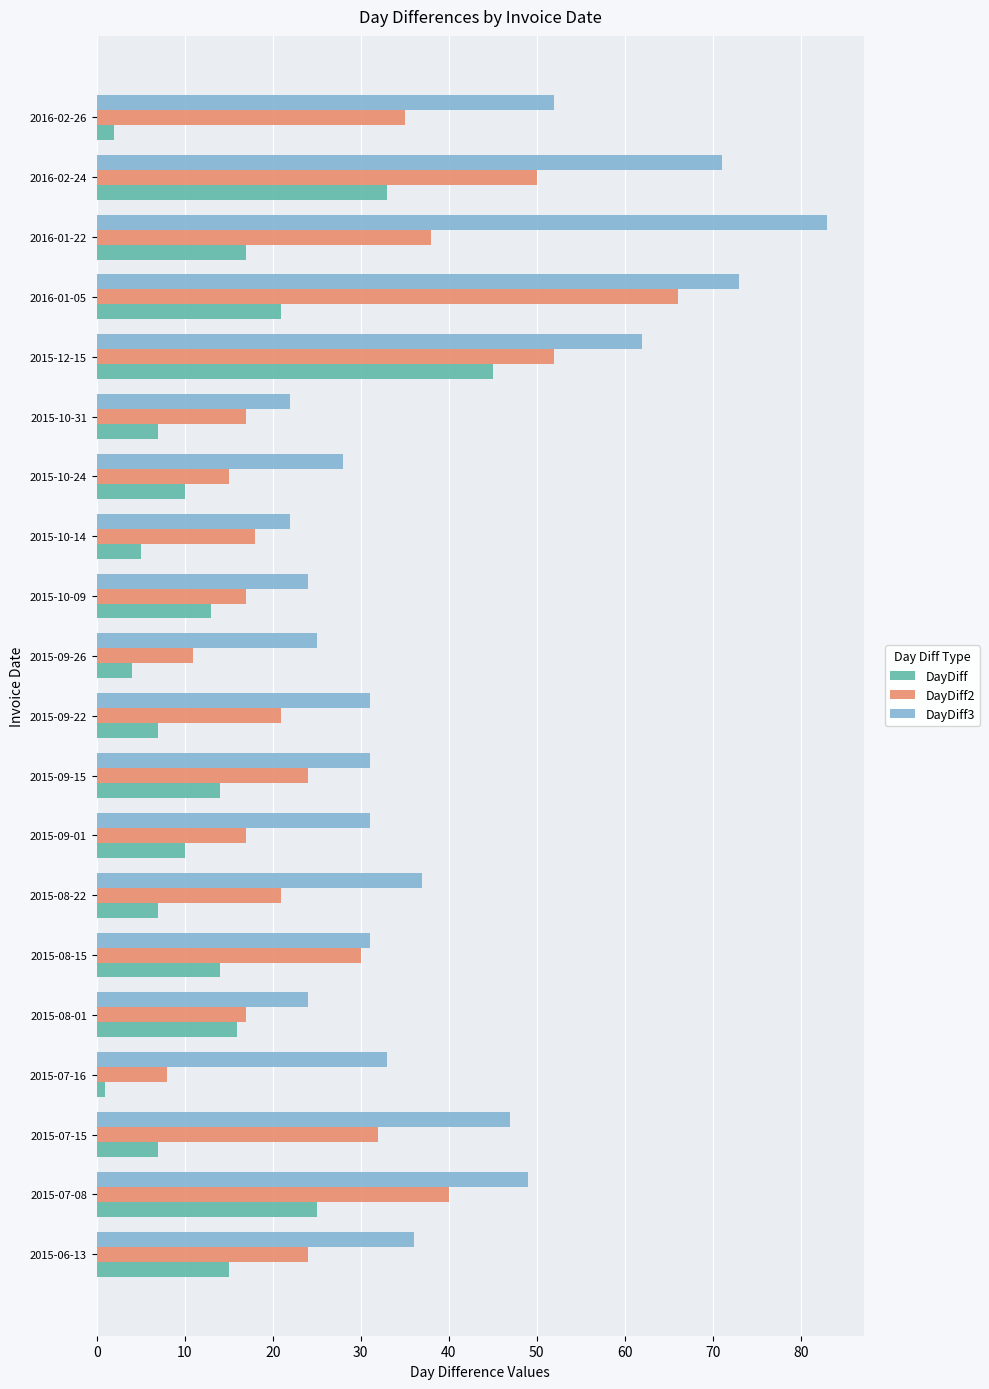

How many values in the DayDiff series are below 13?

10